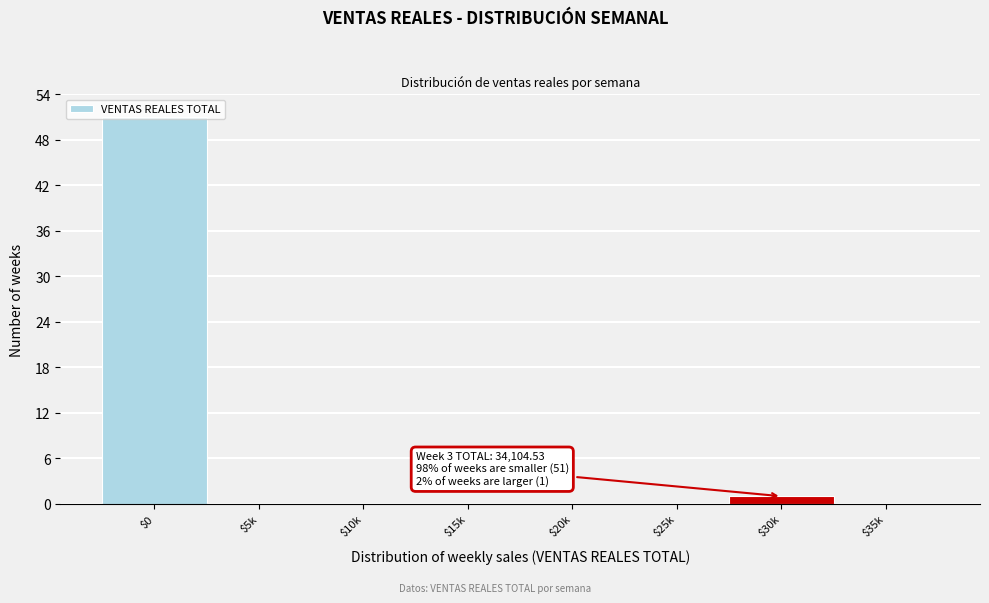

The chart shows a value of -19 at $35k. True or false?

False